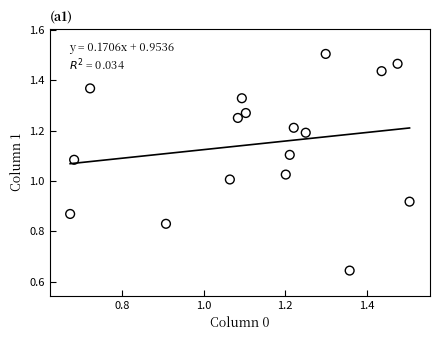

How many points are shown in the scatter plot?

17